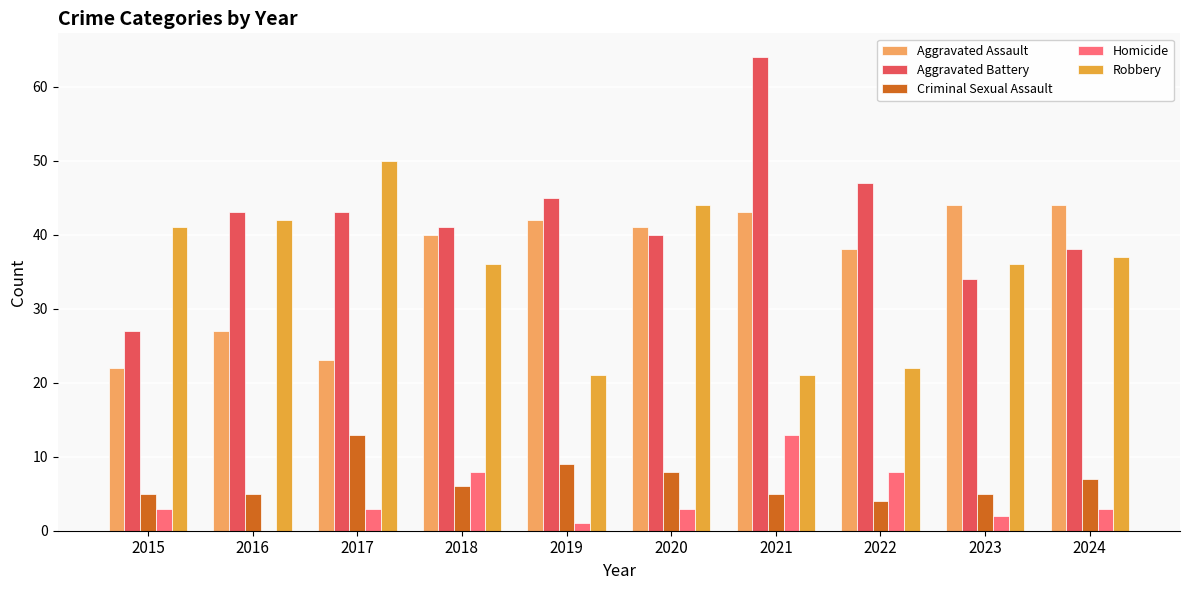

What is the maximum value for Aggravated Assault?

44